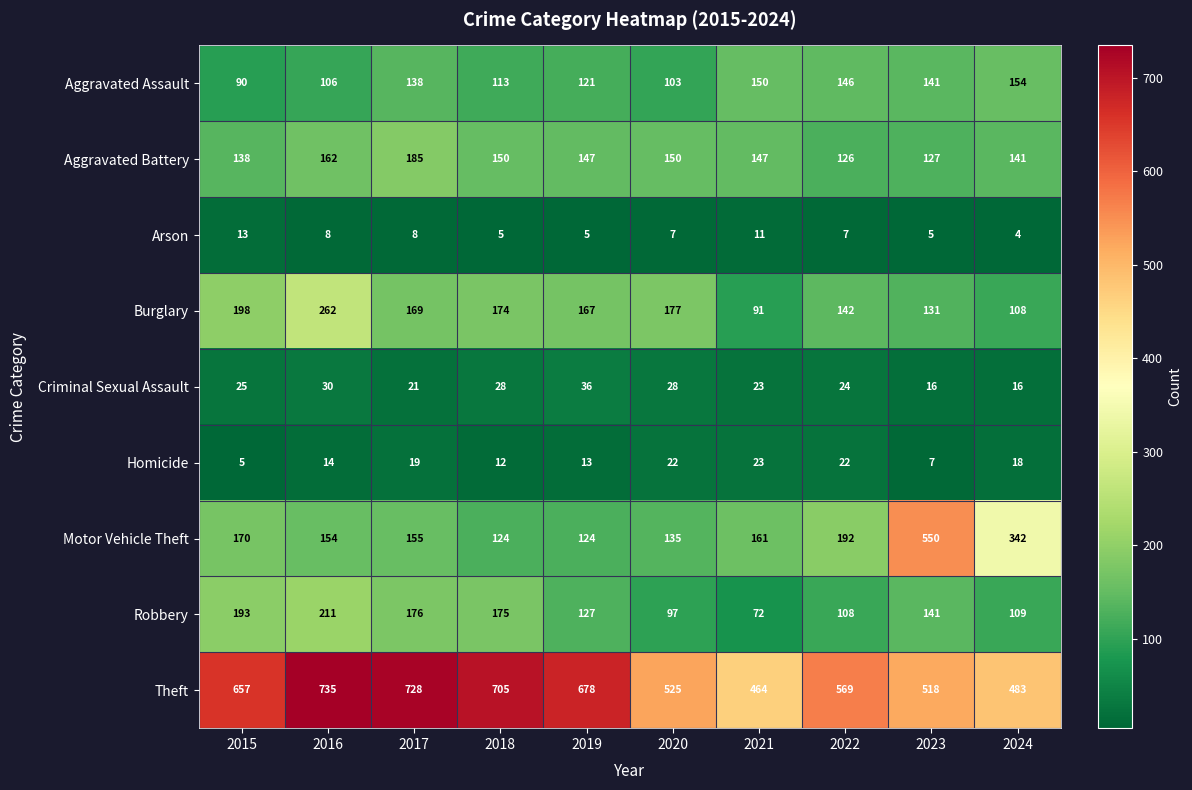

At how many categories does at least one series exceed 505?

8